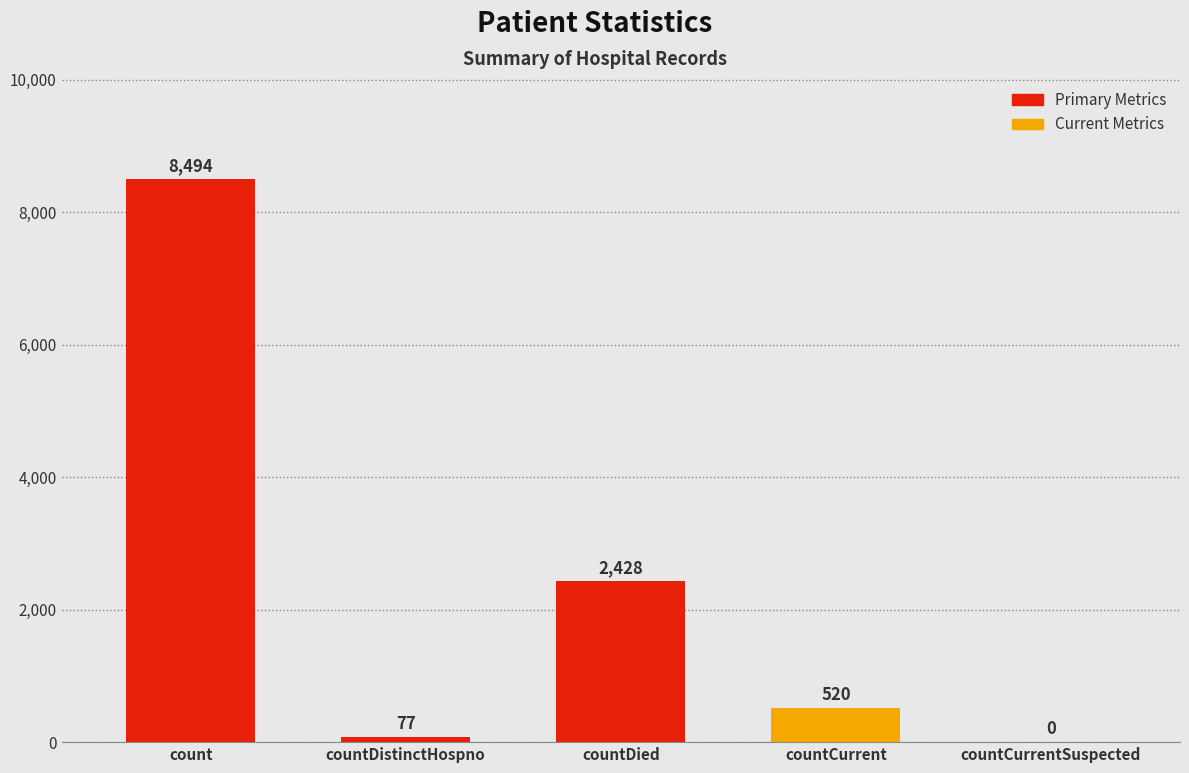

What is the change in value from countDistinctHospno to countCurrentSuspected?

-77